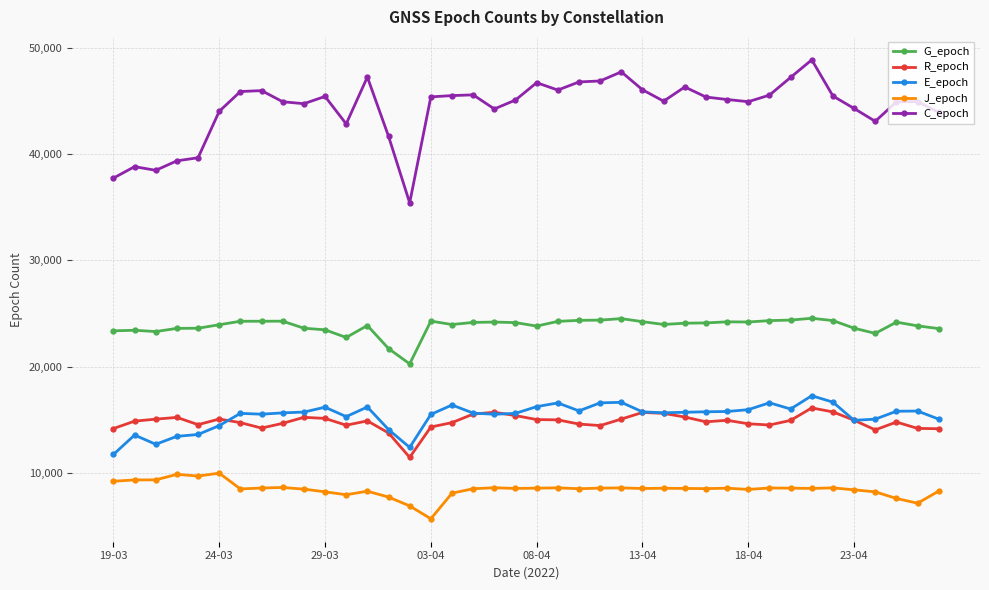

What is the highest value of the G_epoch series?

24545